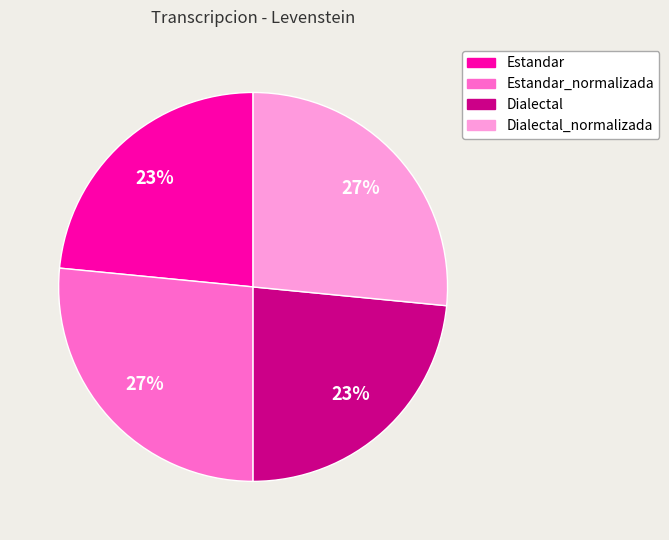

Does any single category account for the majority?

No